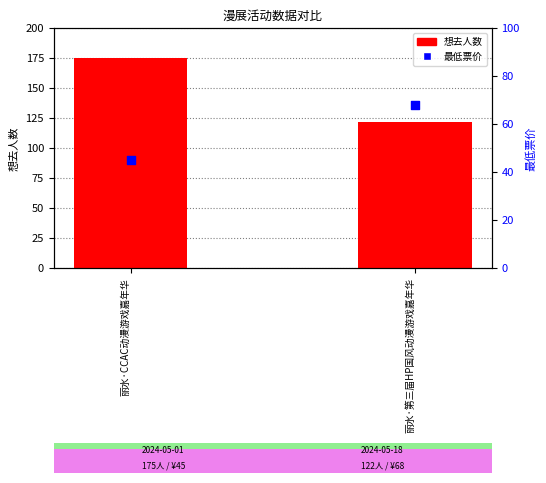

At which category is the sum across all series the highest?

丽水·CCAC动漫游戏嘉年华